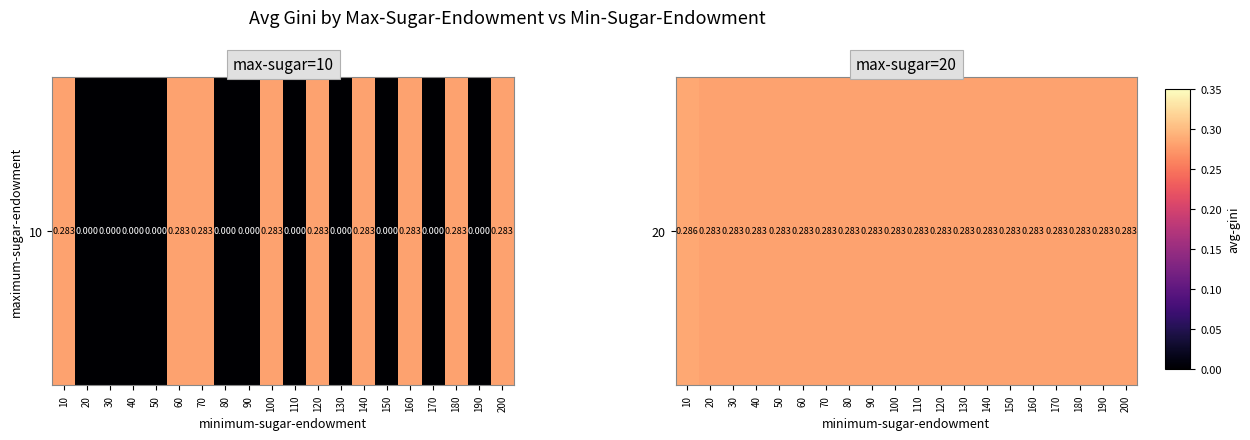

Rank the categories by value from highest to lowest.

10, 20, 30, 40, 50, 60, 70, 80, 90, 100, 110, 120, 130, 140, 150, 160, 170, 180, 190, 200